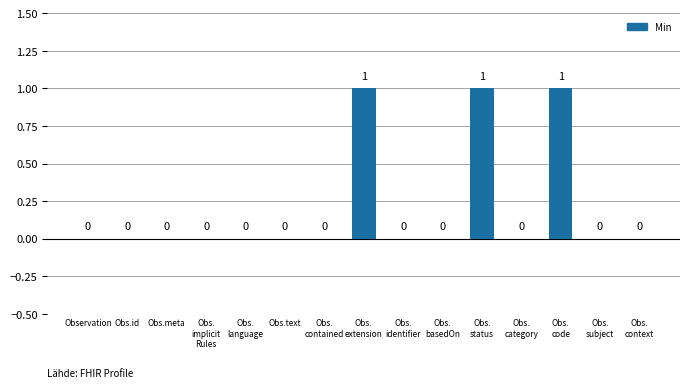

What is the difference between the values at Obs.
status and Obs.
category?

1